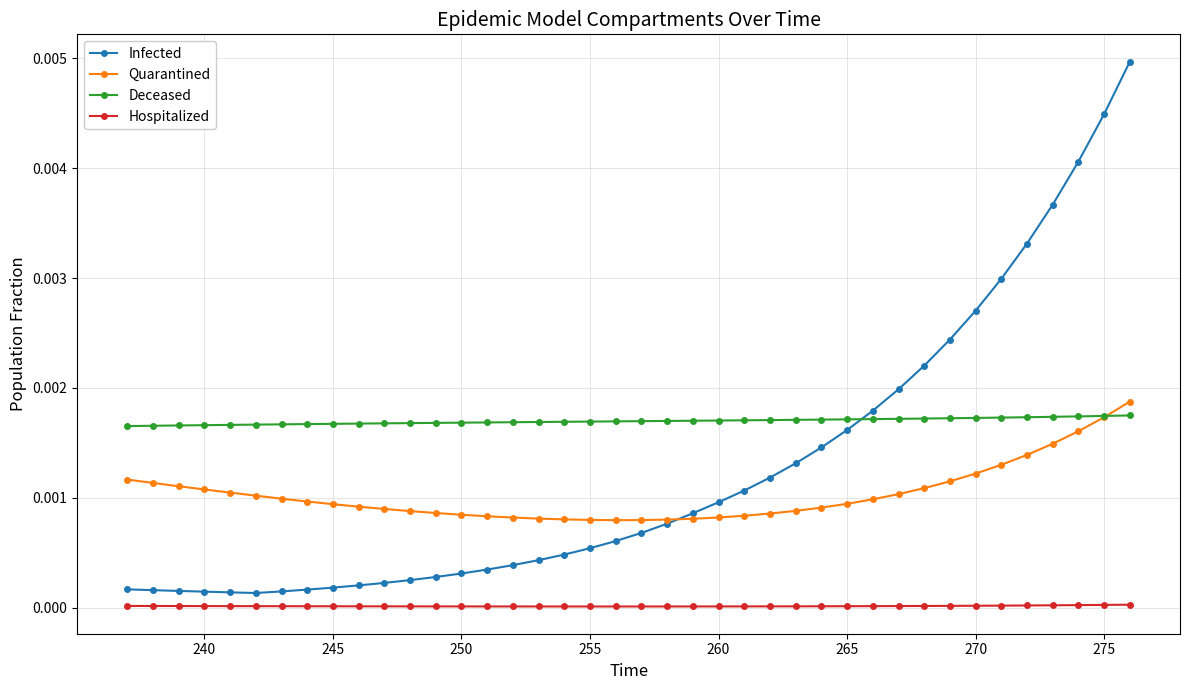

True or false: Deceased and Hospitalized cross at least once.

False